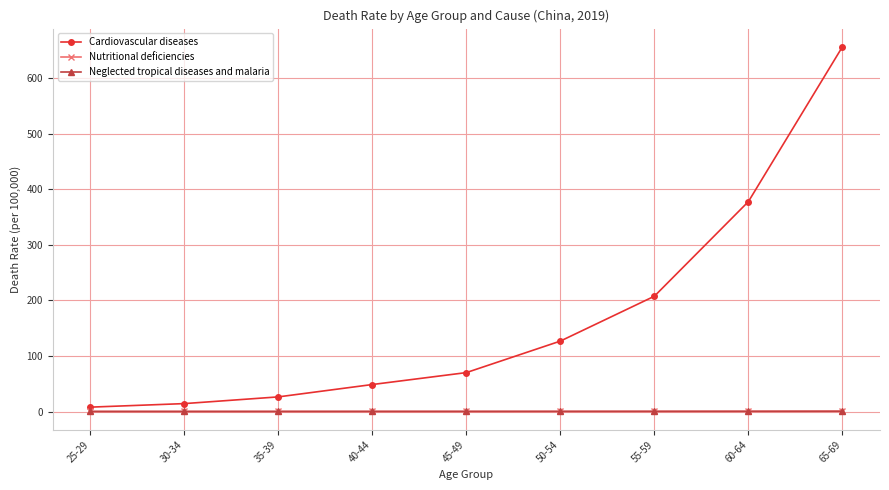

What is the sum of the Neglected tropical diseases and malaria values at 50-54 and 55-59?

0.4